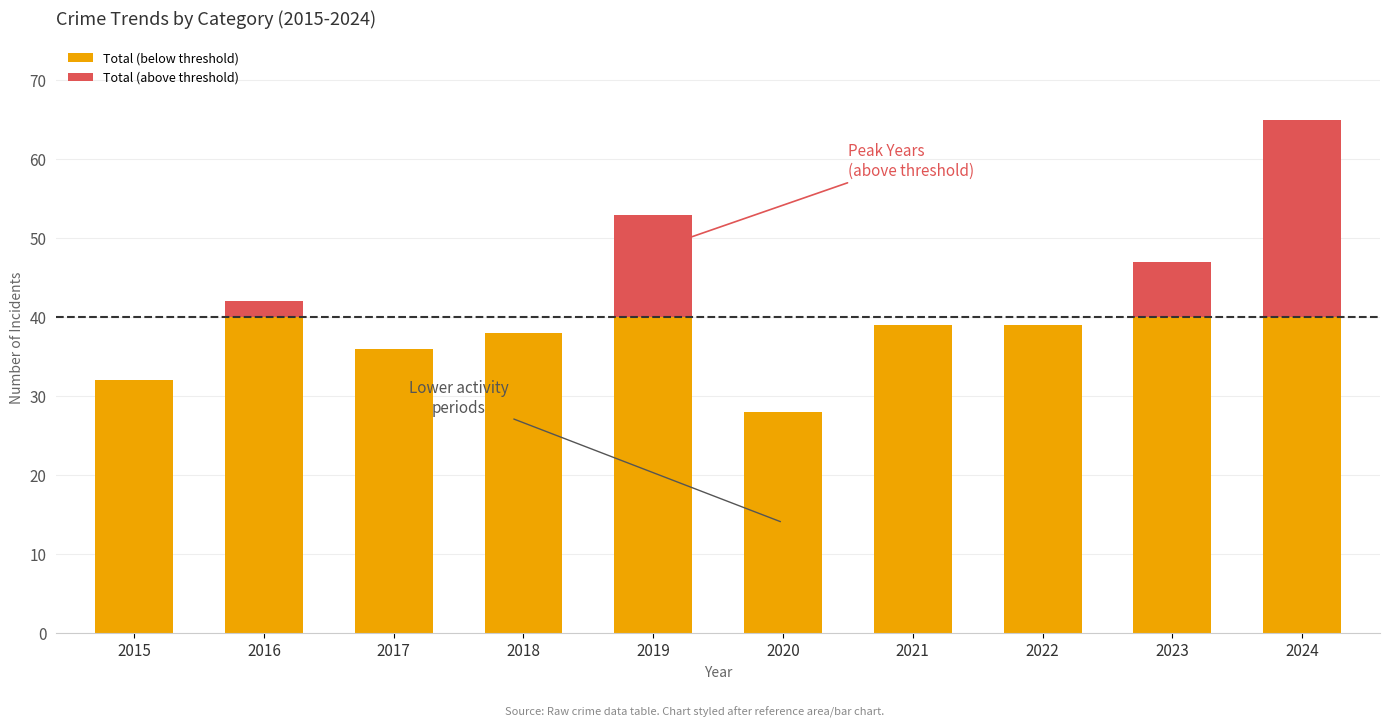

What is the total value across all series at 2016?

42